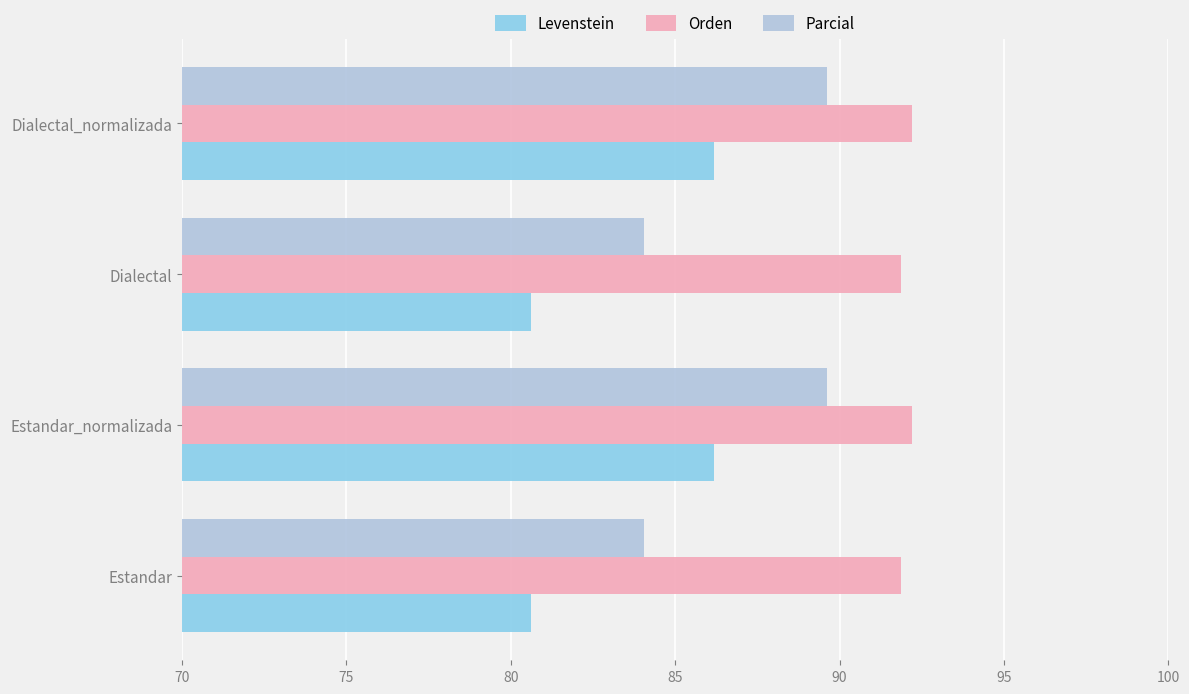

What is the smallest value displayed?

80.6